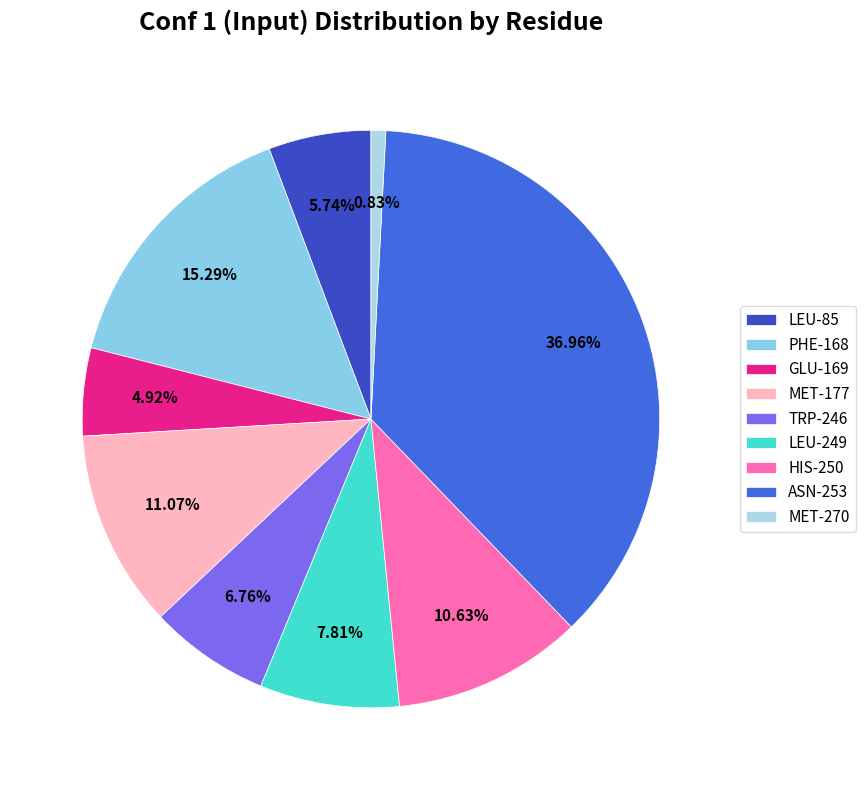

Count the number of slices in the pie.

9